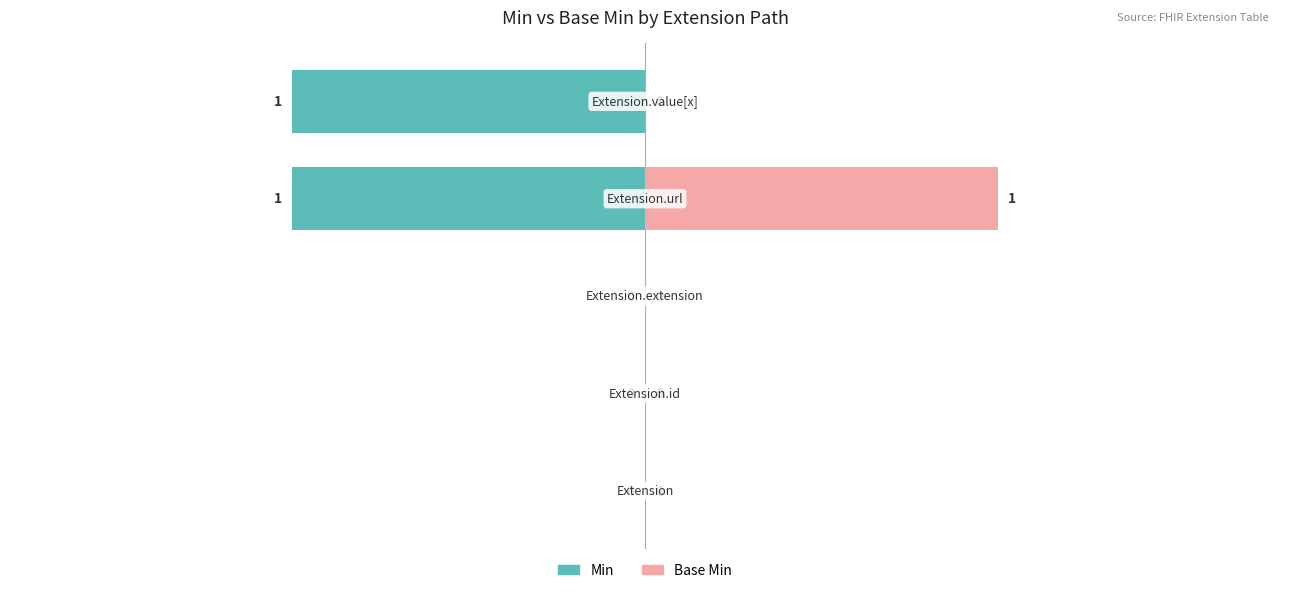

The Min series shows 1 at 1. True or false?

False